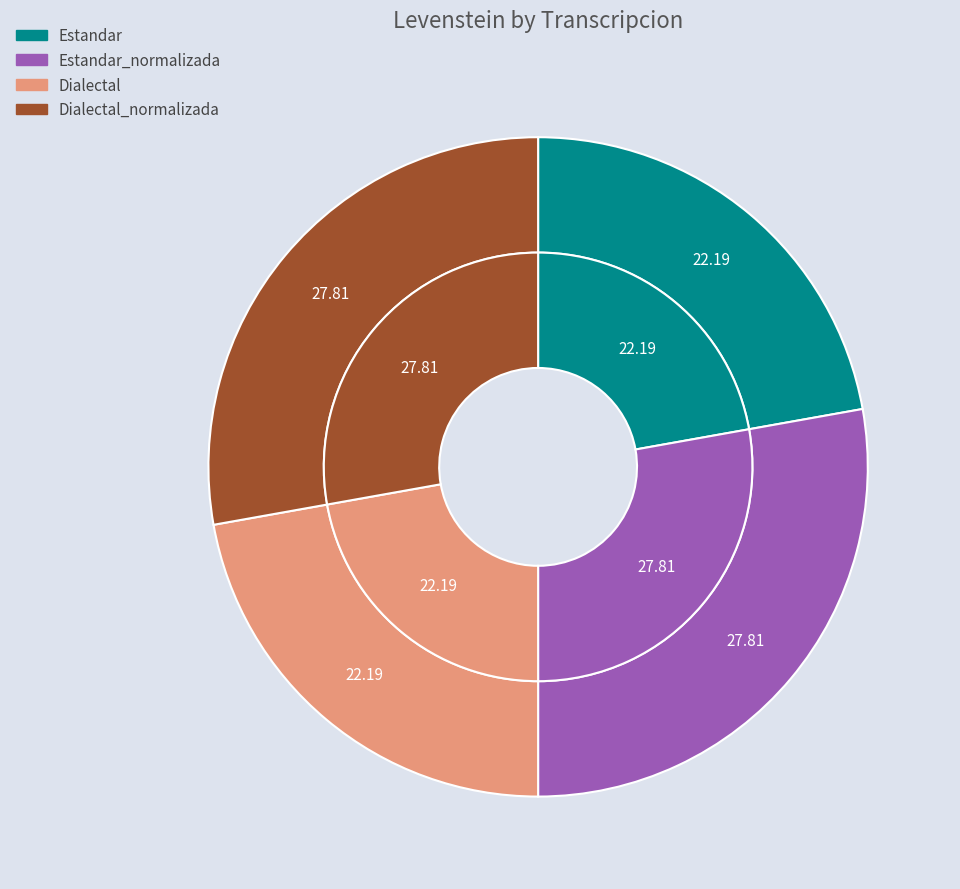

What percentage is NOT represented by Dialectal_normalizada?

72.2%